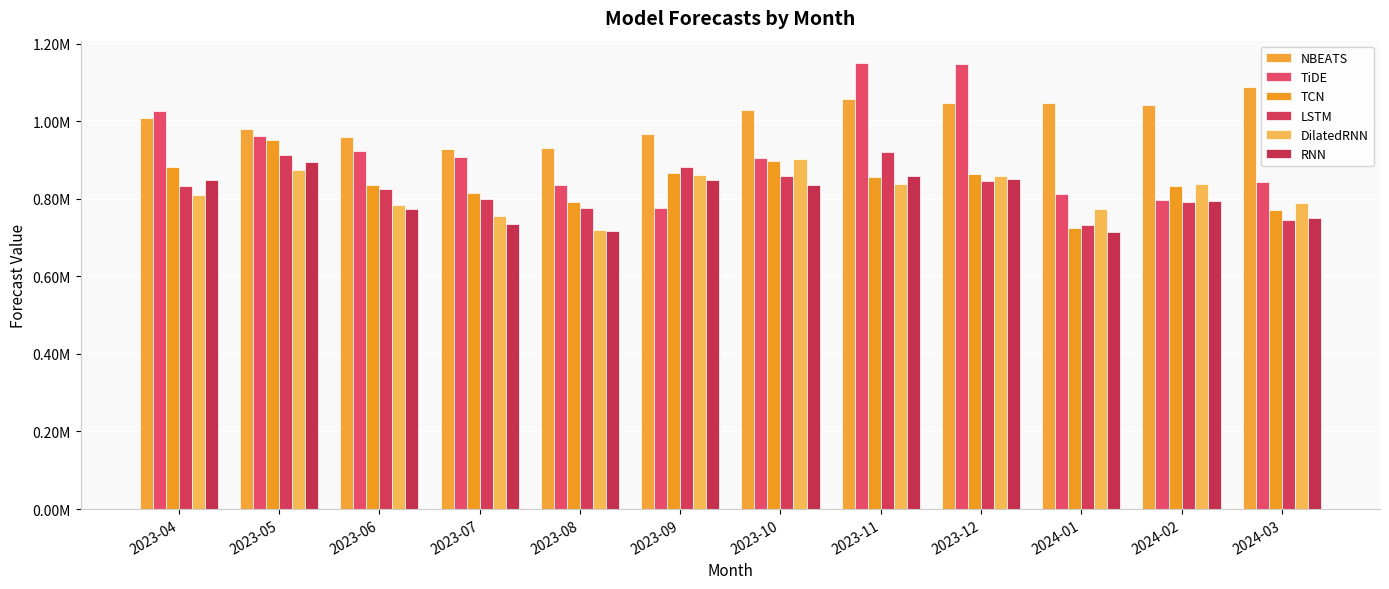

Which series has the widest spread of values?

TiDE